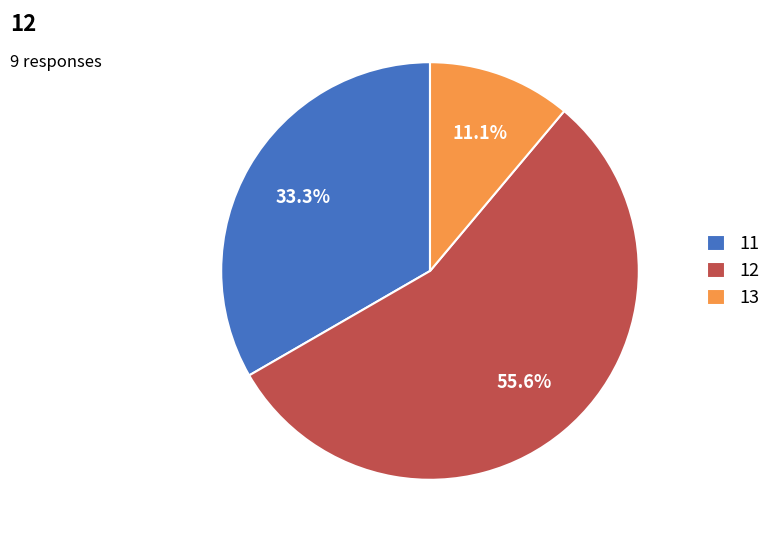

Does 13 account for over 50% of the chart?

No